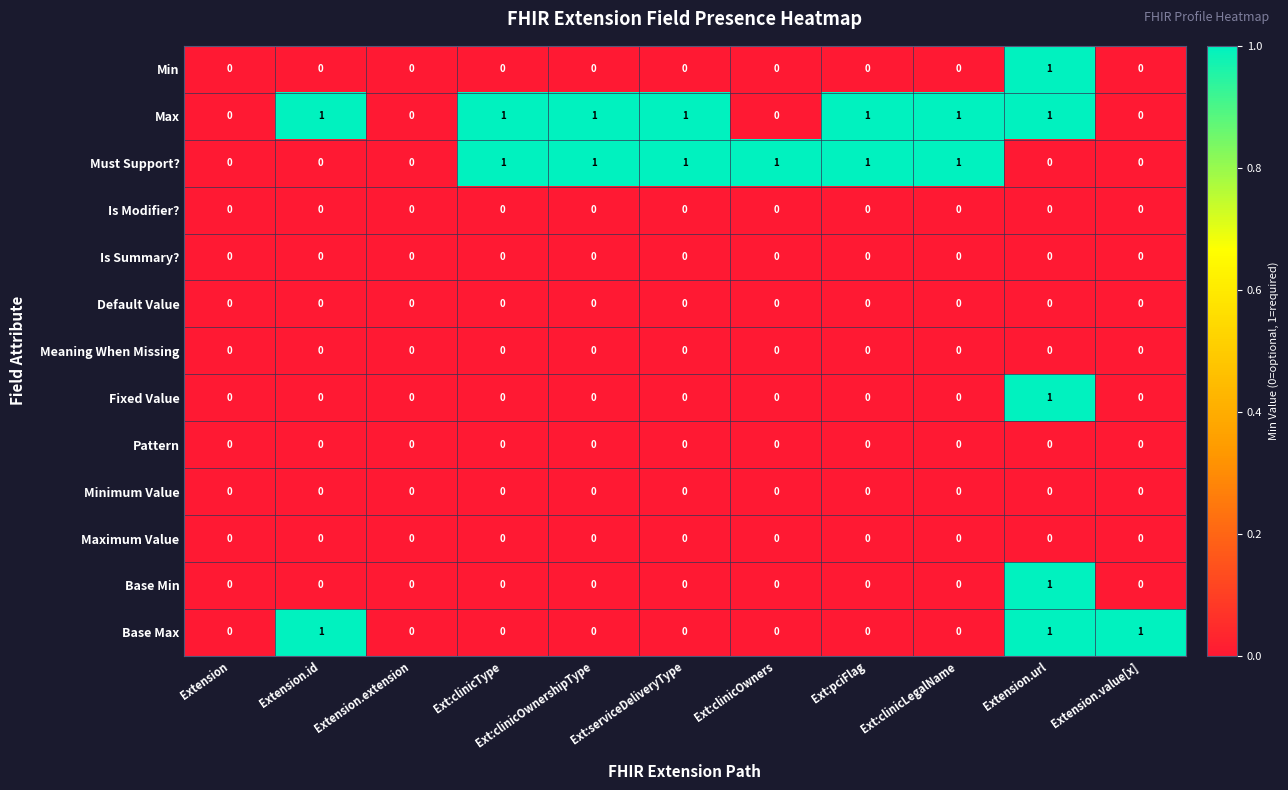

Which series has the largest total across all categories?

Max